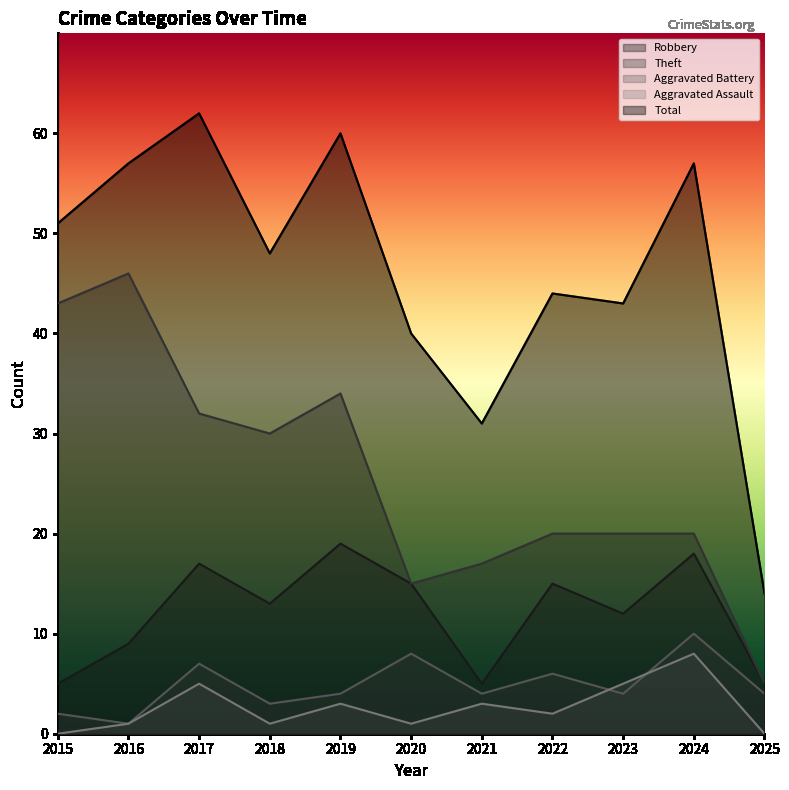

Which series has the largest range (max minus min)?

Total